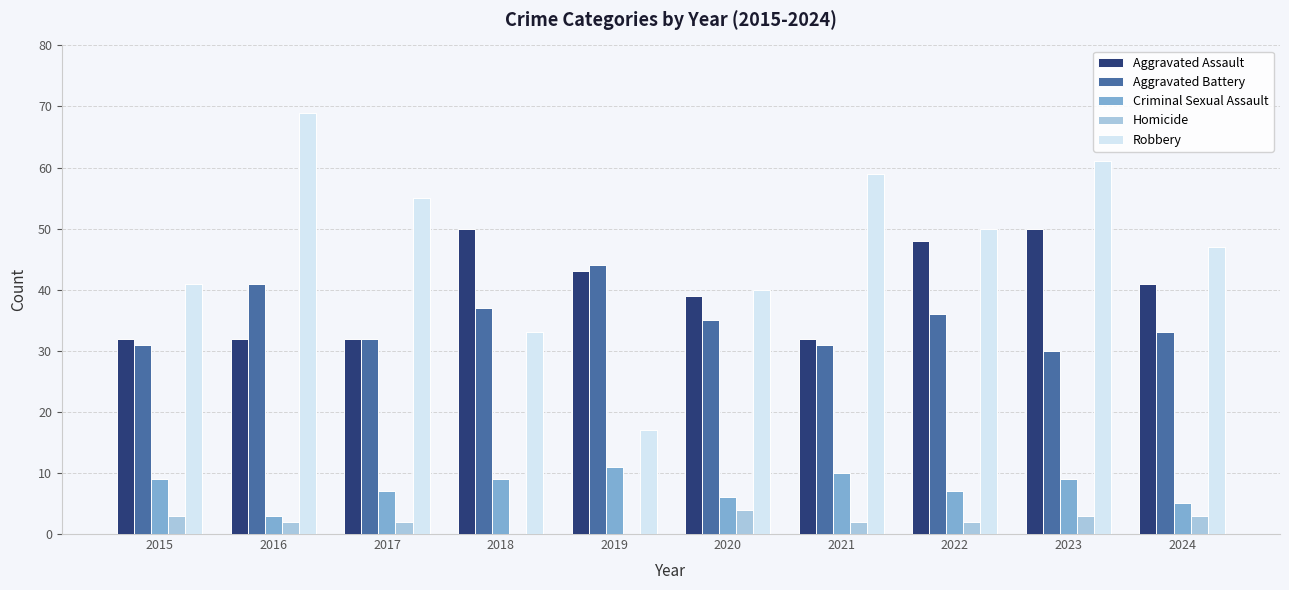

What is the total value across all series at 2022?

143